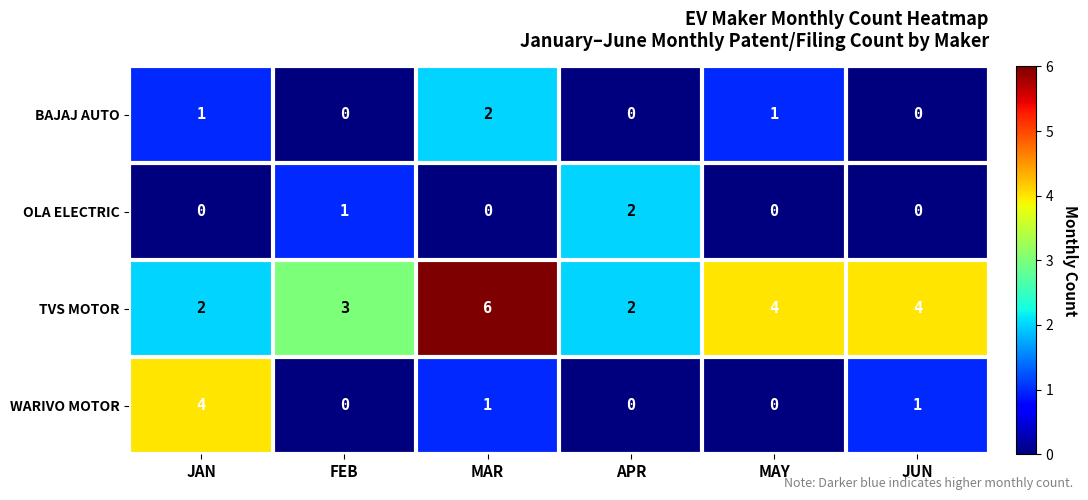

At which category does the chart reach its peak across all series?

MAR